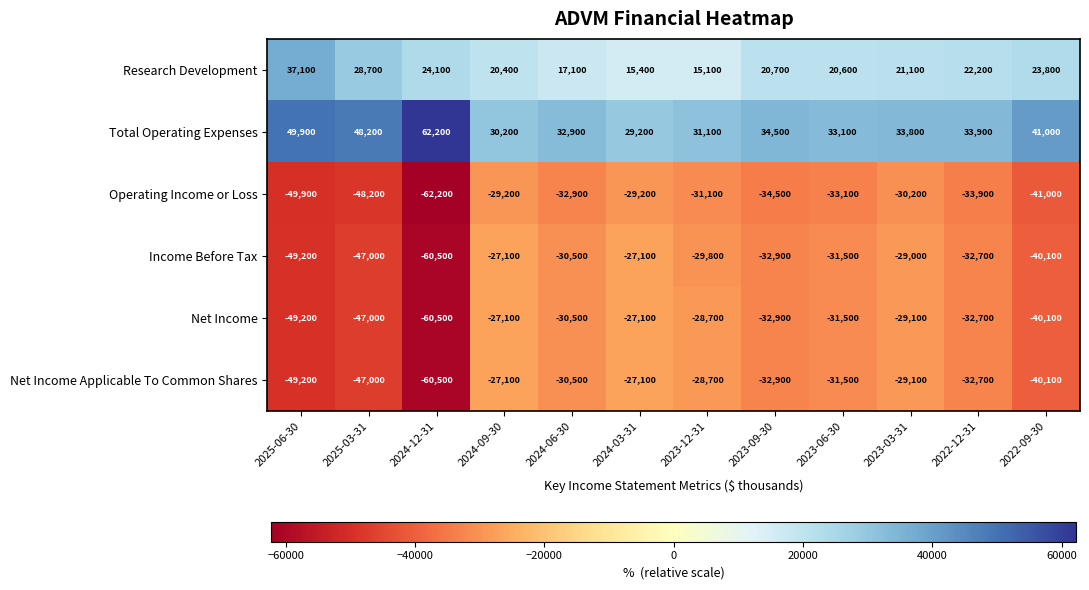

What is the total value across all series at 2023-06-30?

-73900